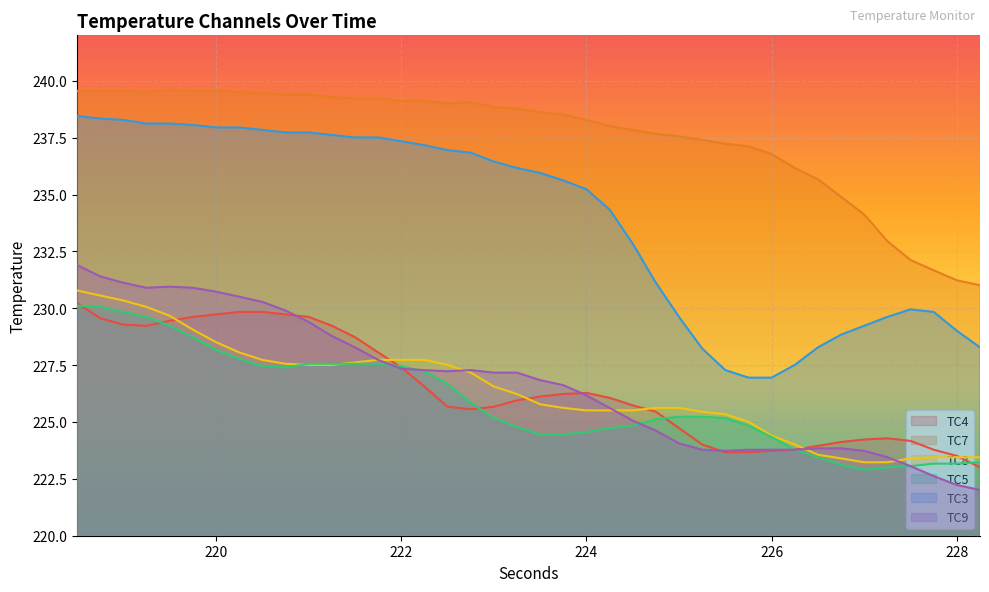

What is the lowest value of the TC9 series?

222.0